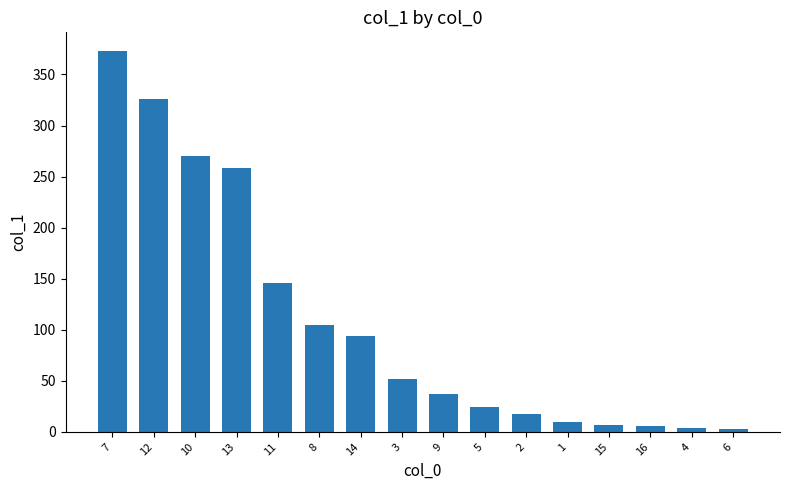

Count the number of categories in the chart.

16